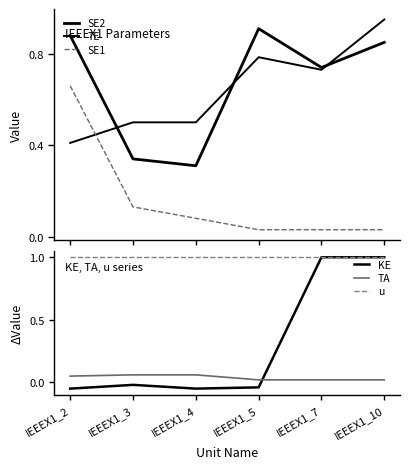

What is the value of the u point at the 2nd from the left?

1.0